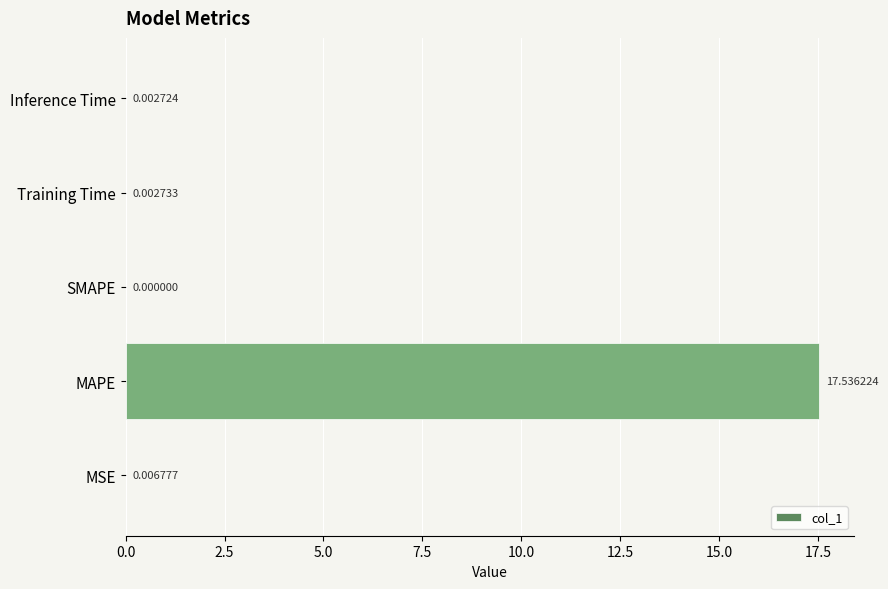

What is the sum of the values at MAPE and Inference Time?

17.5